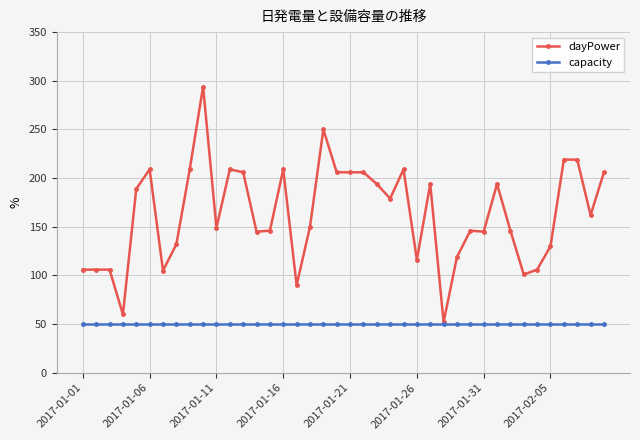

What is the value of the capacity point at the 8th from the left?

50